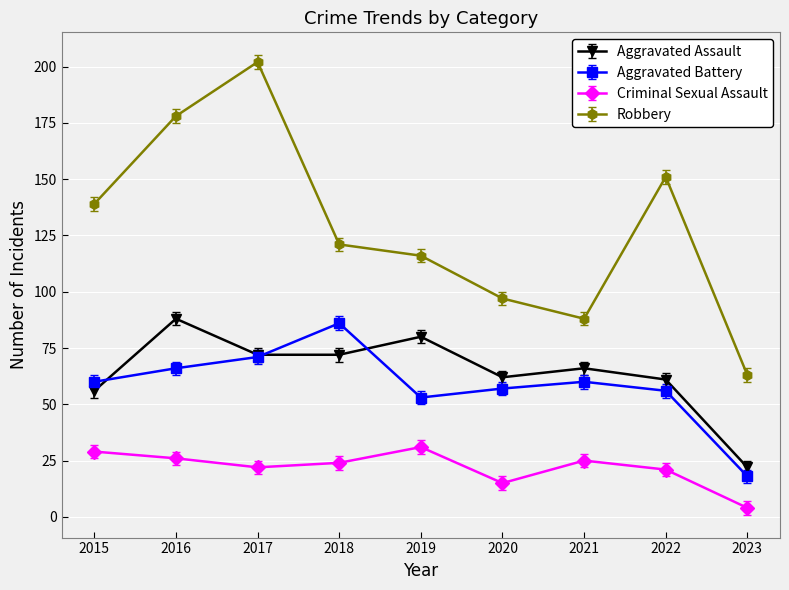

The Aggravated Assault series shows 88 at 2016. True or false?

True